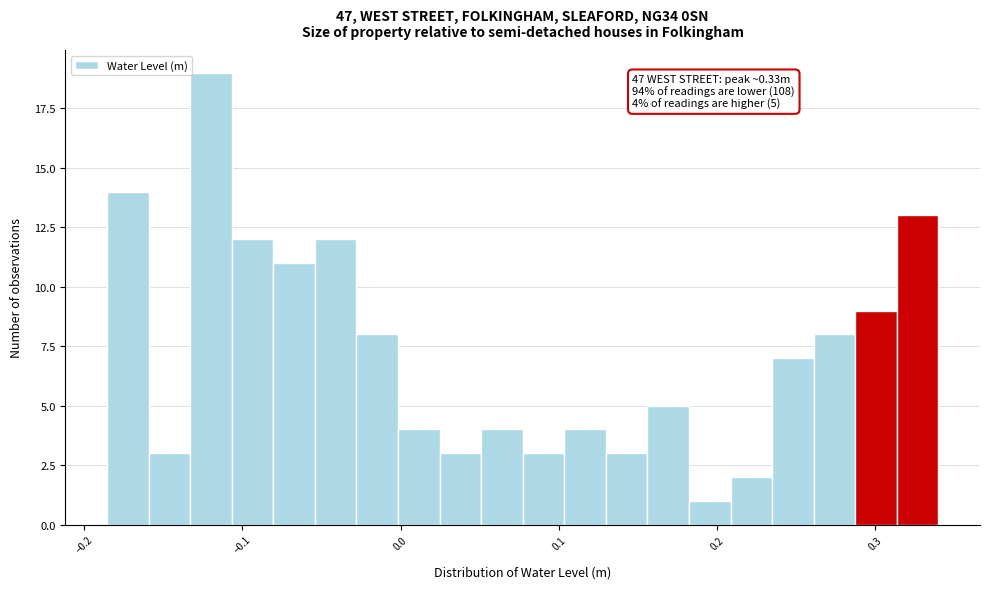

Read against the x-axis, roughly where is the centre of the tallest bar?

-0.12